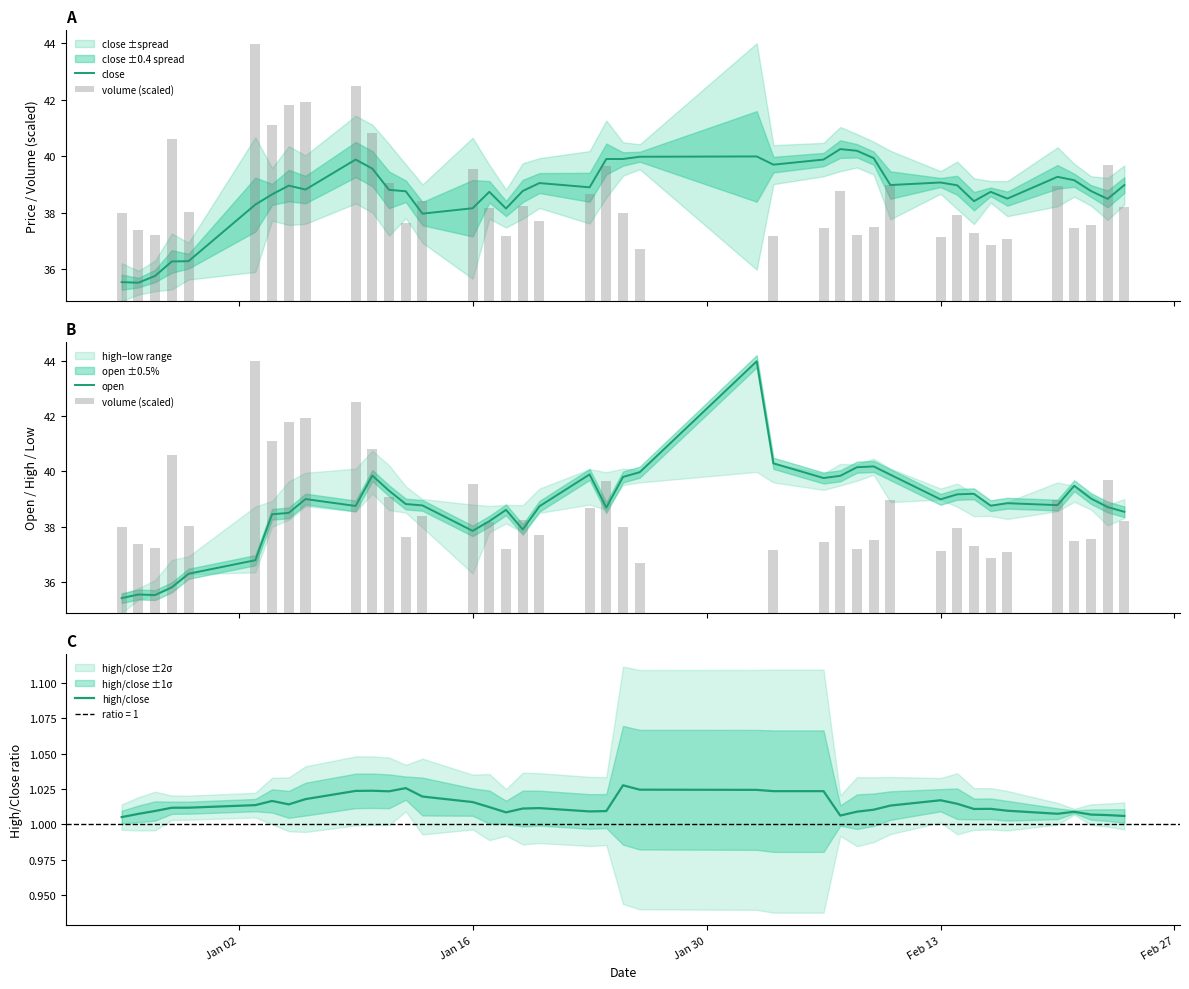

Count the high/close values in the range 1 to 2.

40